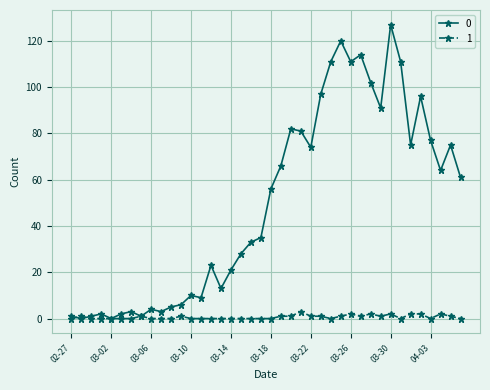

List the series in order of their peak value, lowest first.

1, 0